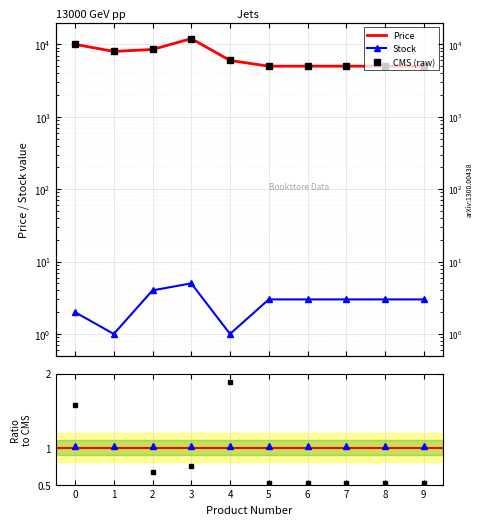

Rank the series by their maximum value, from highest to lowest.

Price, Stock